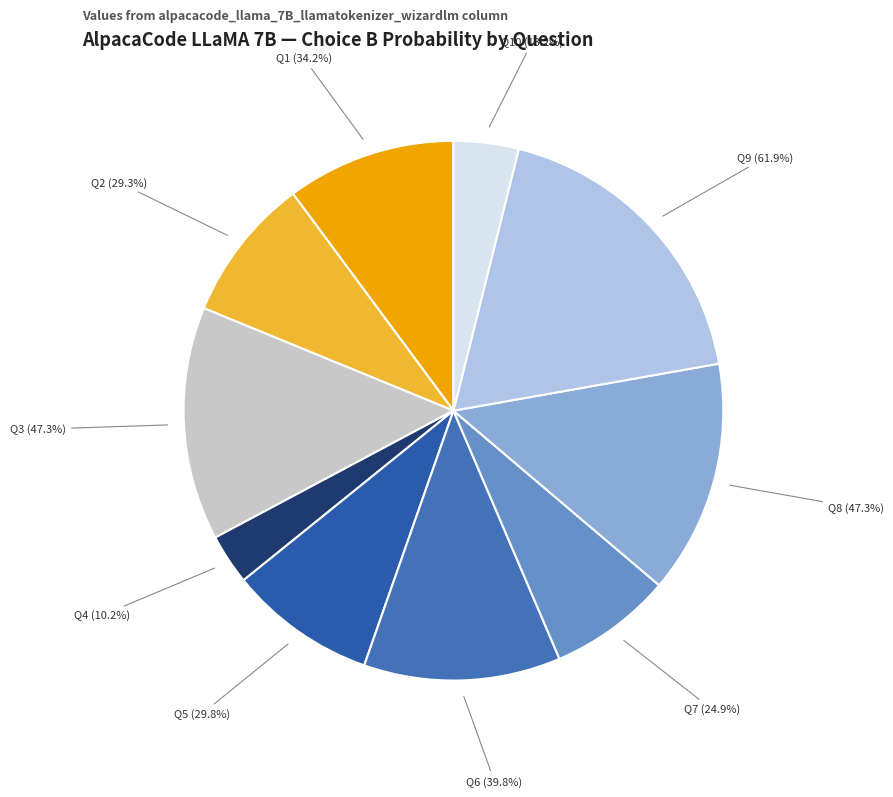

How many slices are in this pie chart?

10